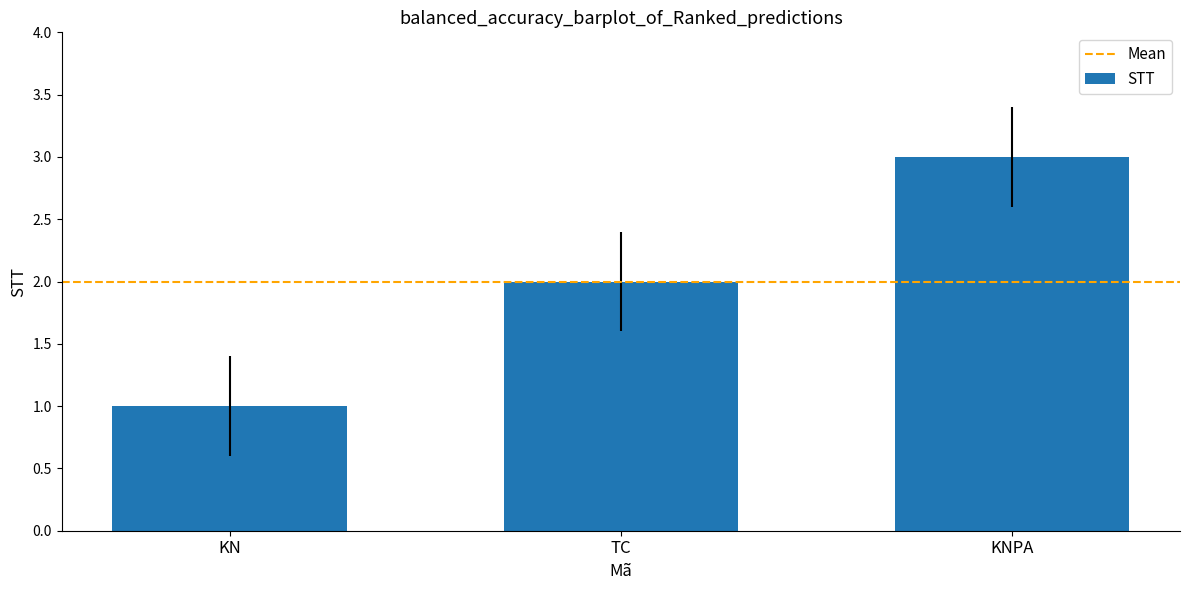

Which category has the lowest value across all series?

KN